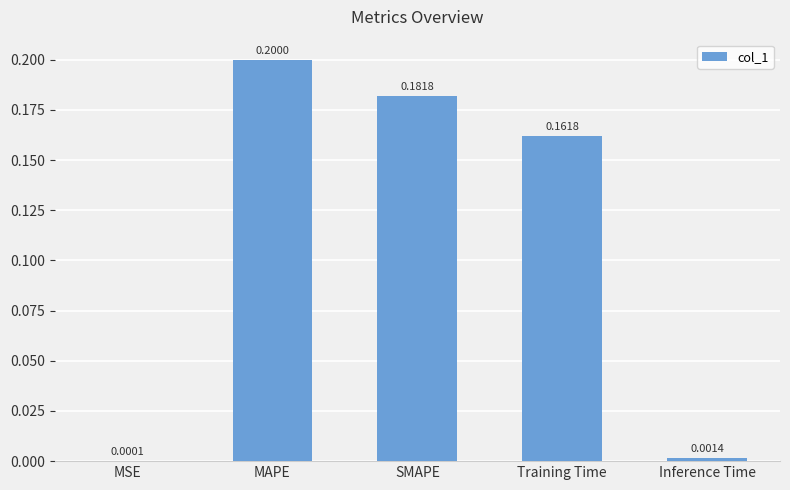

Where is the data nearest to the value 0?

MSE